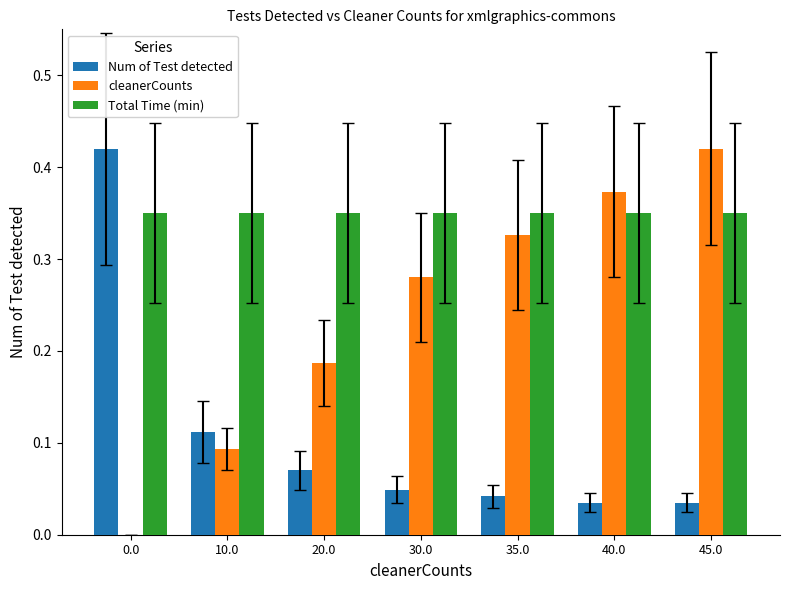

The cleanerCounts series shows 0.2 at 45.0. True or false?

False